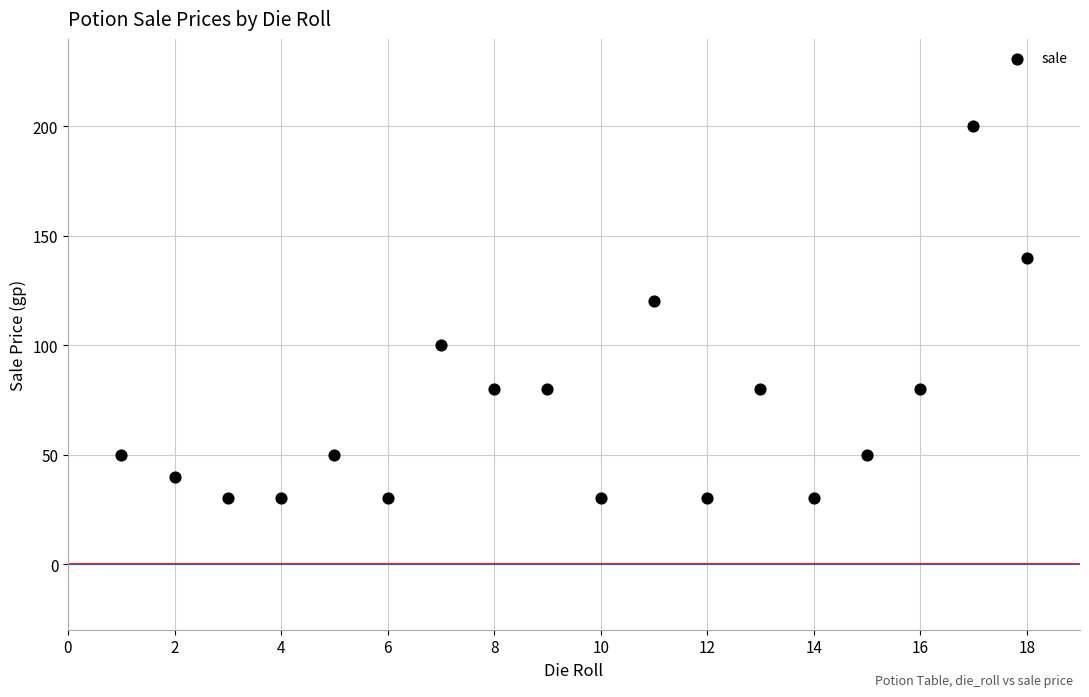

What Y value in the scatter plot is closest to 115?

120